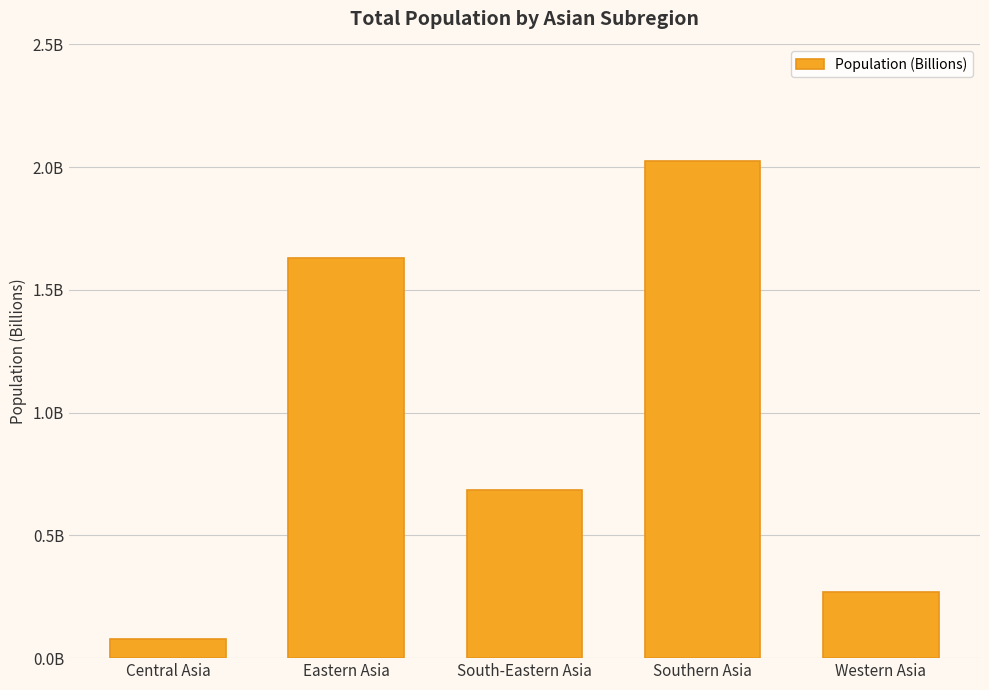

List the labels in order of value, smallest first.

Central Asia, Western Asia, South-Eastern Asia, Eastern Asia, Southern Asia